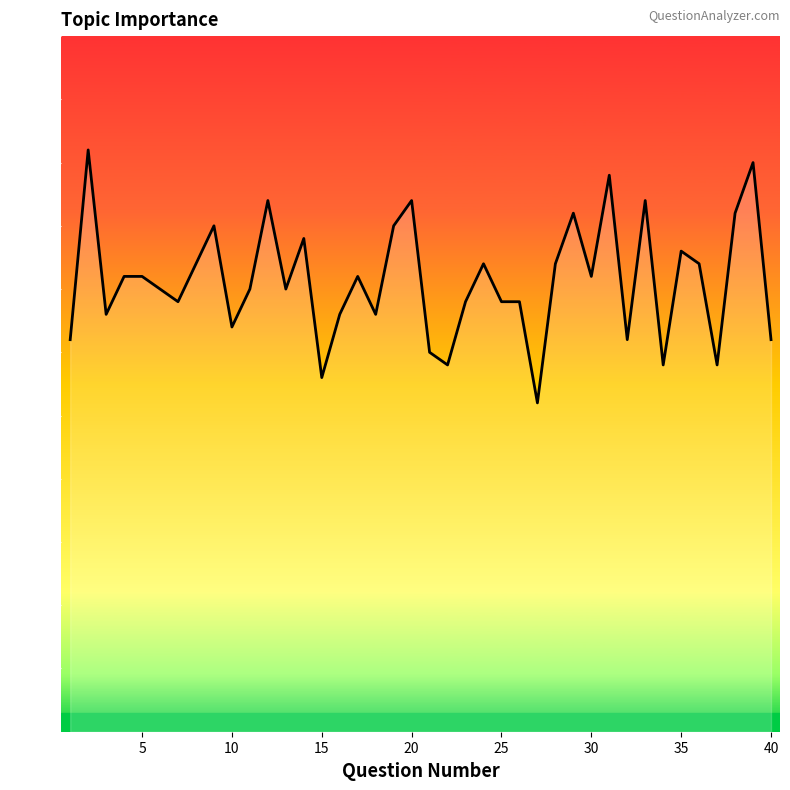

Is this an area chart (filled region under the line)?

Yes